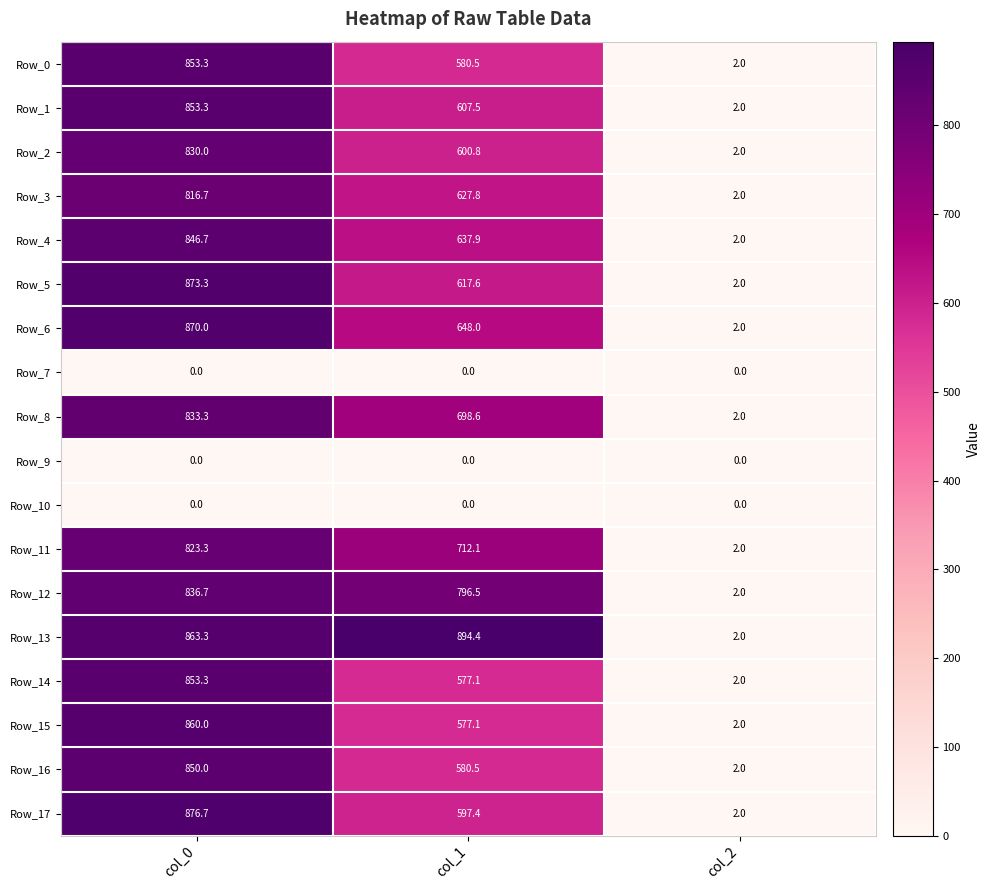

What is the difference between the maximum and second lowest values in the Row_2 series?

229.2